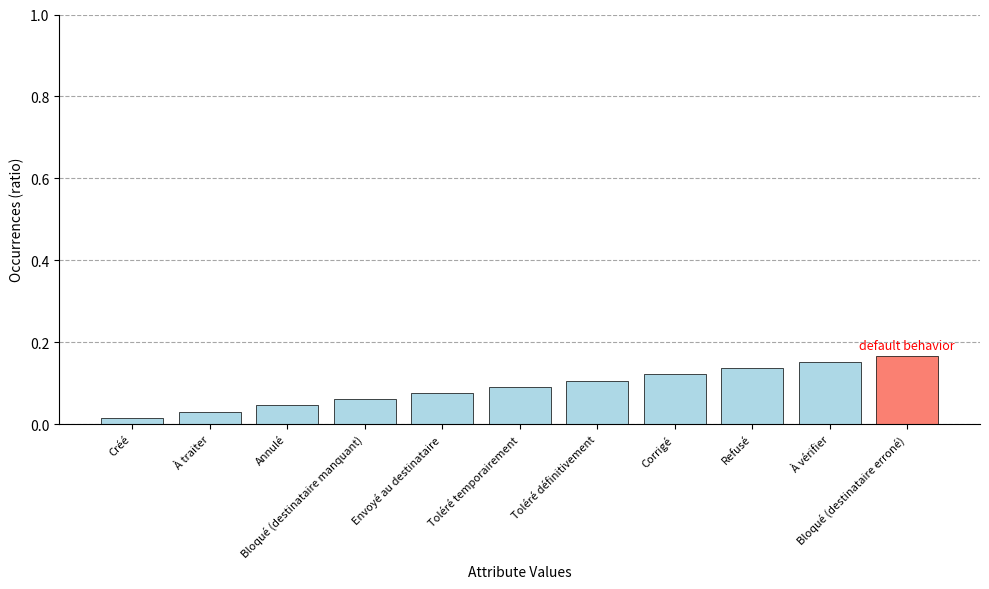

Rank the categories by value from highest to lowest.

Bloqué (destinataire erroné), À vérifier, Refusé, Corrigé, Toléré définitivement, Toléré temporairement, Envoyé au destinataire, Bloqué (destinataire manquant), Annulé, À traiter, Créé